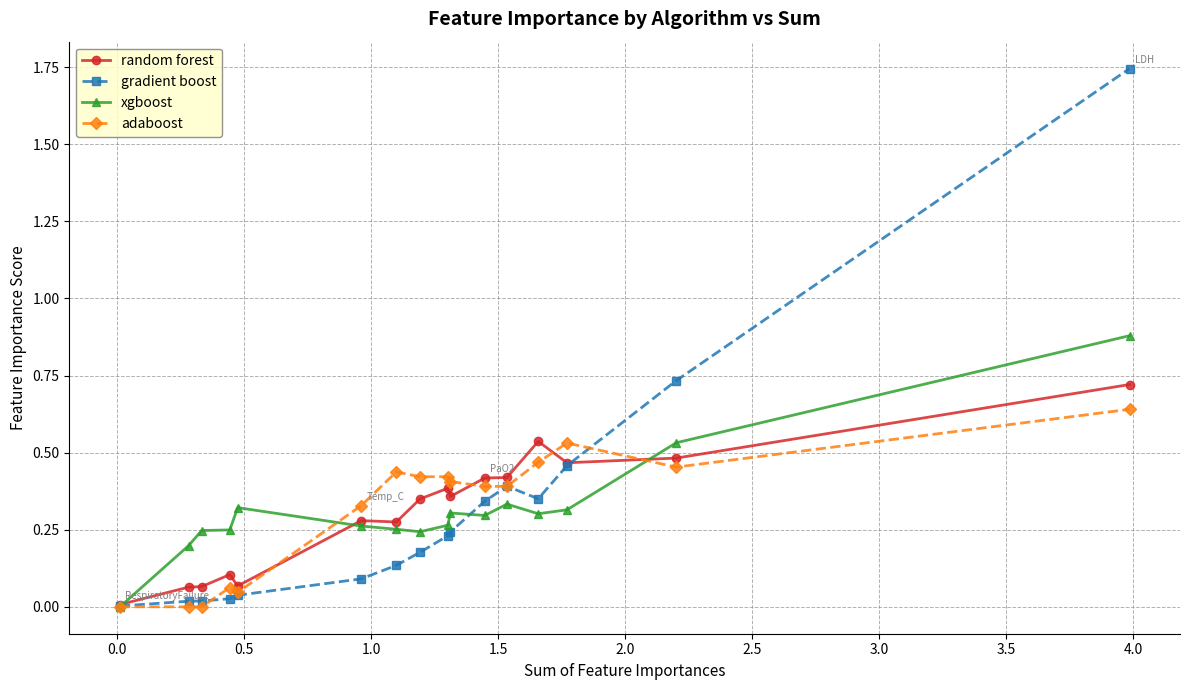

List the series in order of their peak value, highest first.

gradient boost, xgboost, random forest, adaboost